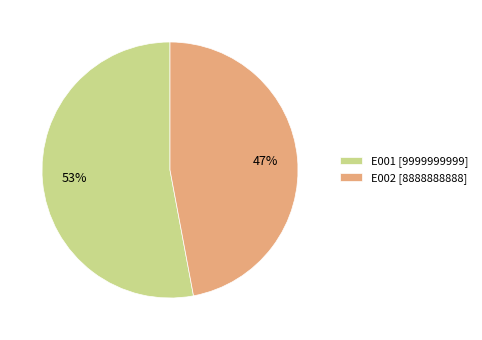

What percentage is the E002 slice, to the nearest percent?

47%